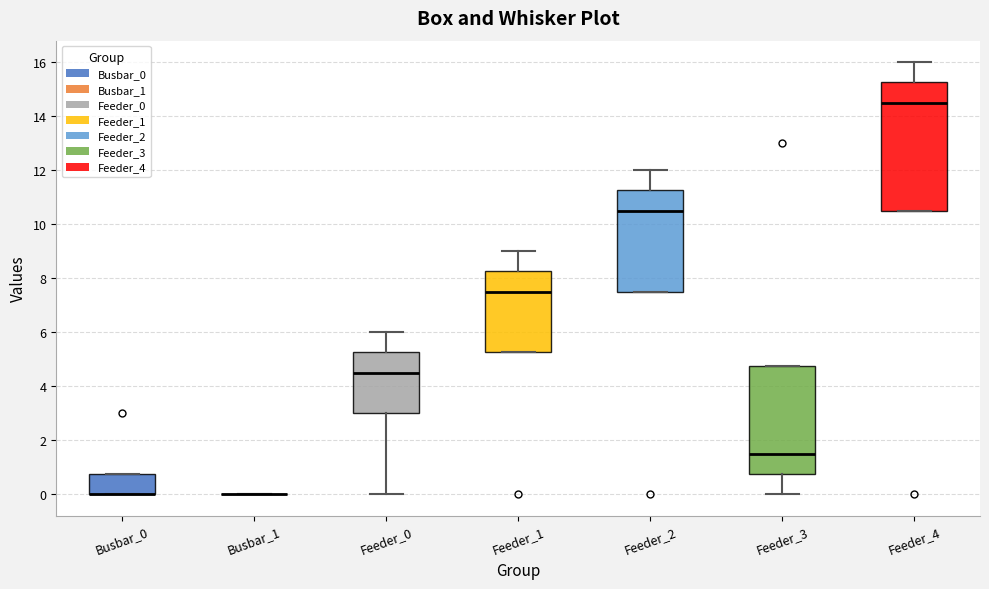

Where does the upper whisker of the box for Feeder_0 end on the y-axis? The values are not printed on the chart, so give them approximately, as read against the axis.

6.0